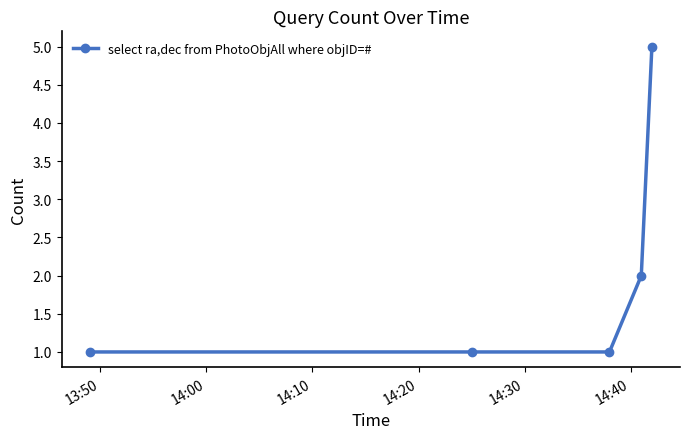

True or false: the data has more than 2 interior local peaks.

False